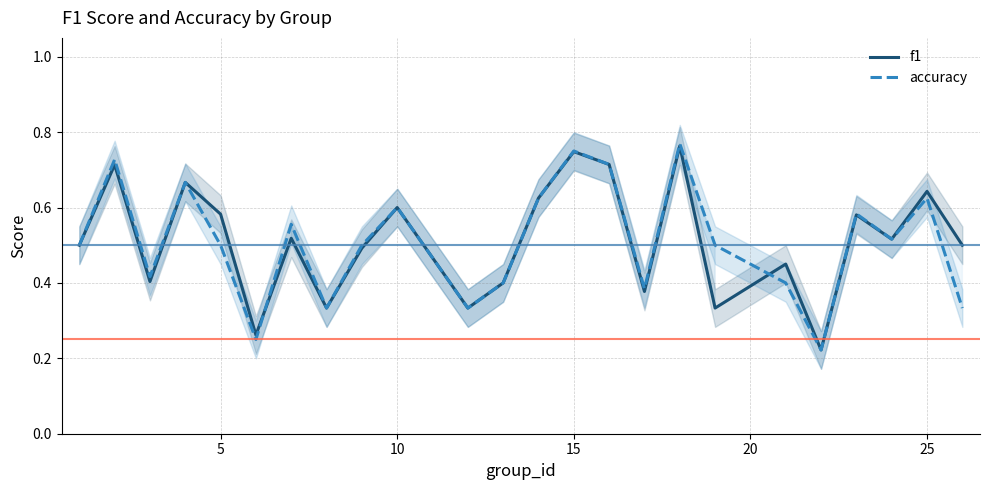

After their last crossing, which series has the higher values: accuracy or f1?

f1